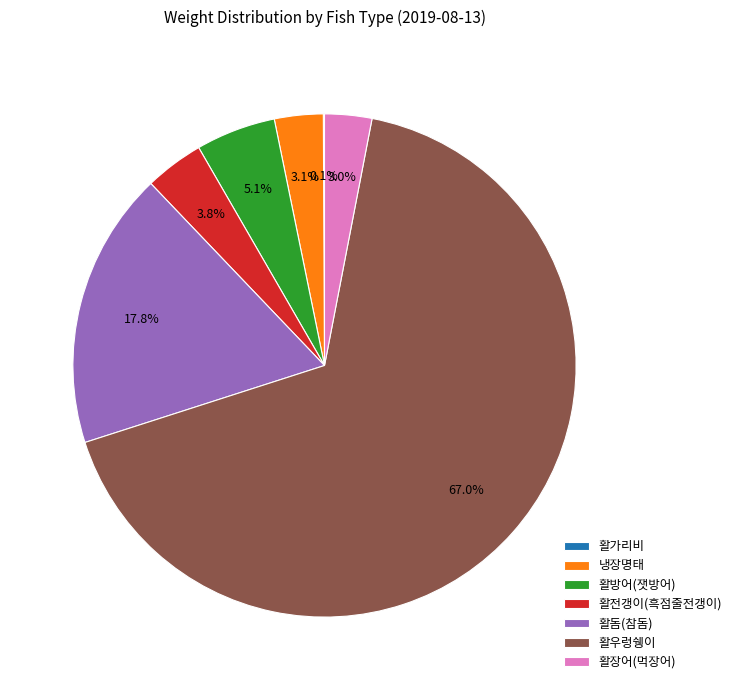

To the nearest percent, what percentage of the pie is 활우렁쉥이?

67%